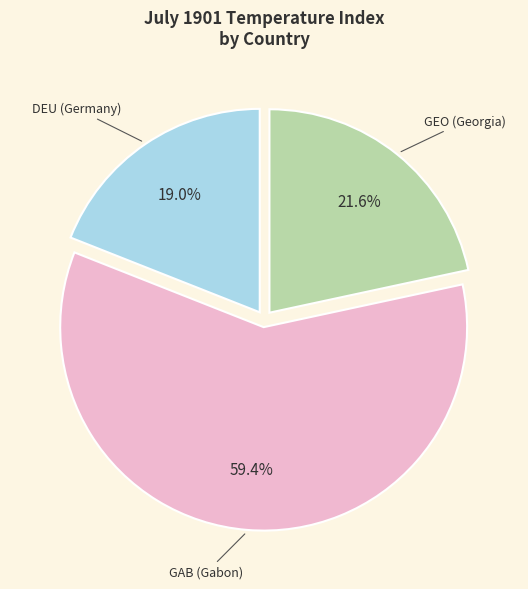

Is GEO (Georgia) the majority of the pie?

No